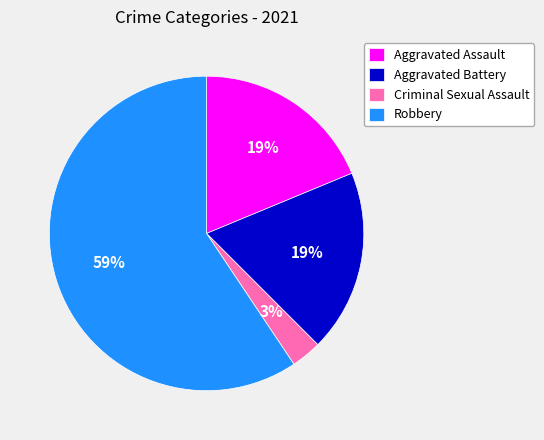

To the nearest percent, what percentage of the pie is Aggravated Assault?

19%